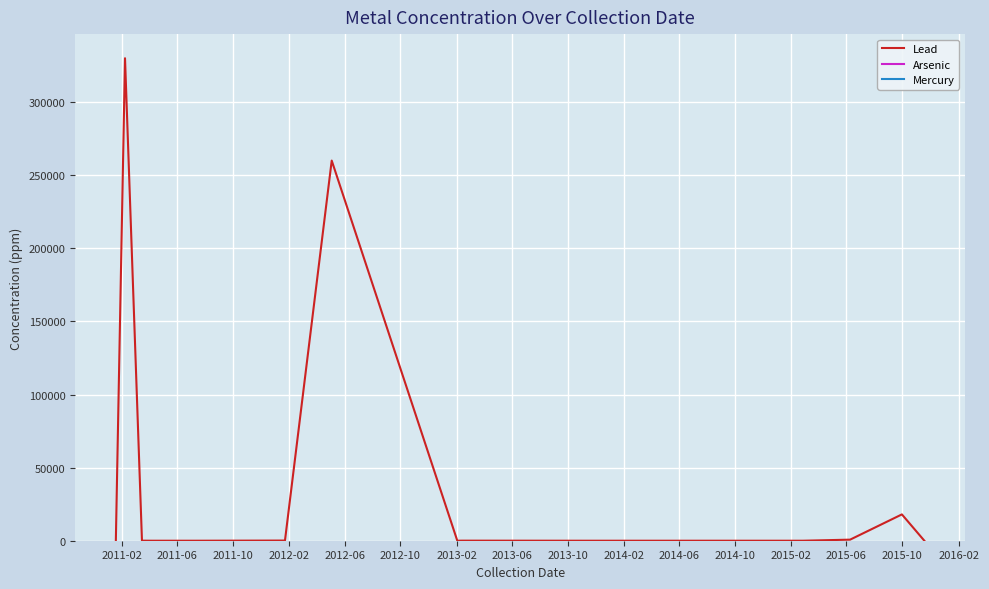

What is the maximum value for Lead?

330000.0